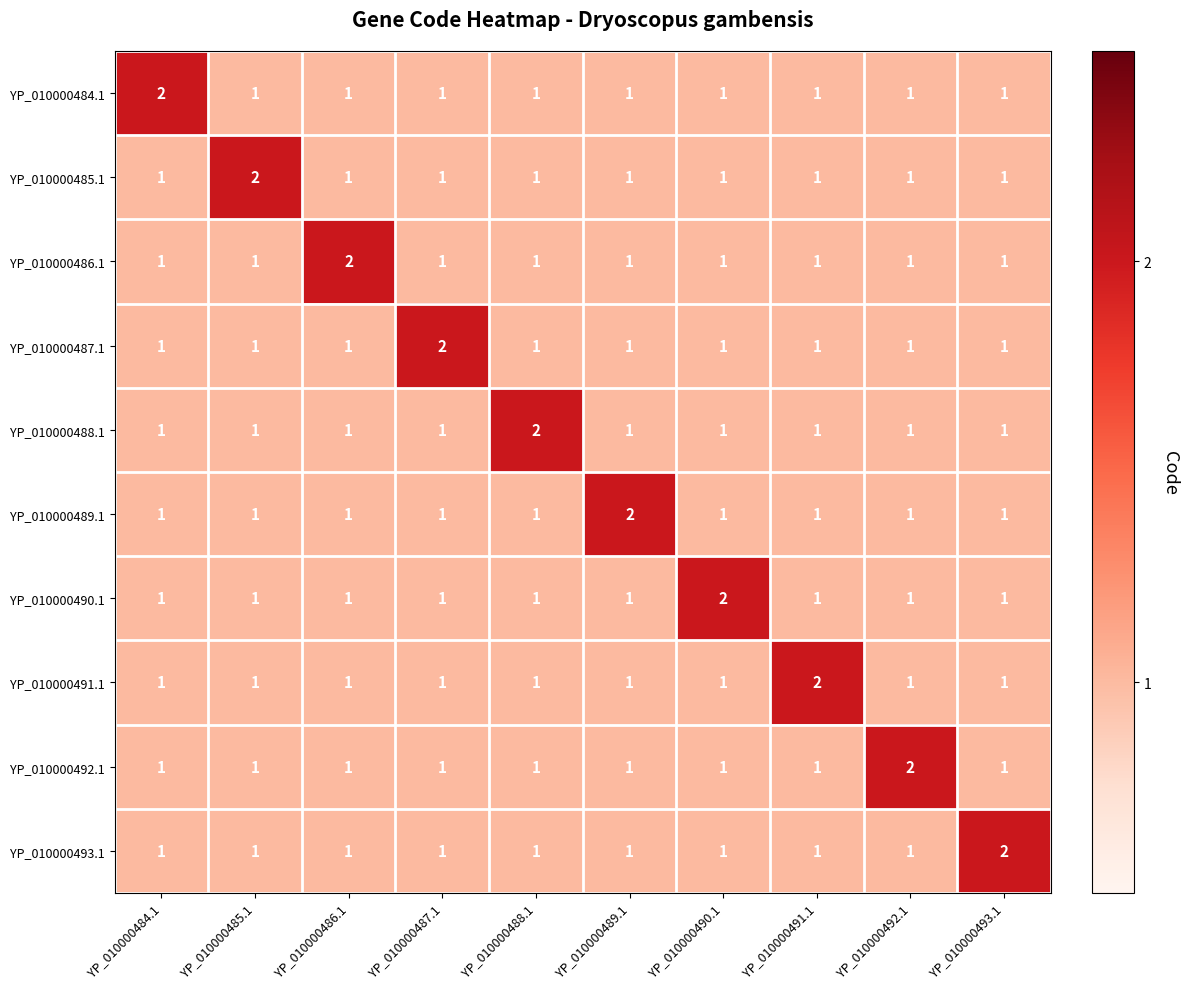

Count the number of categories in the chart.

10